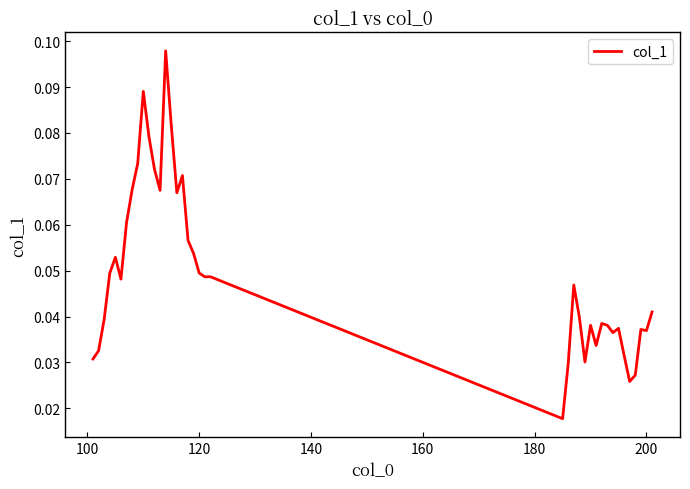

Does the chart have visible grid lines?

No